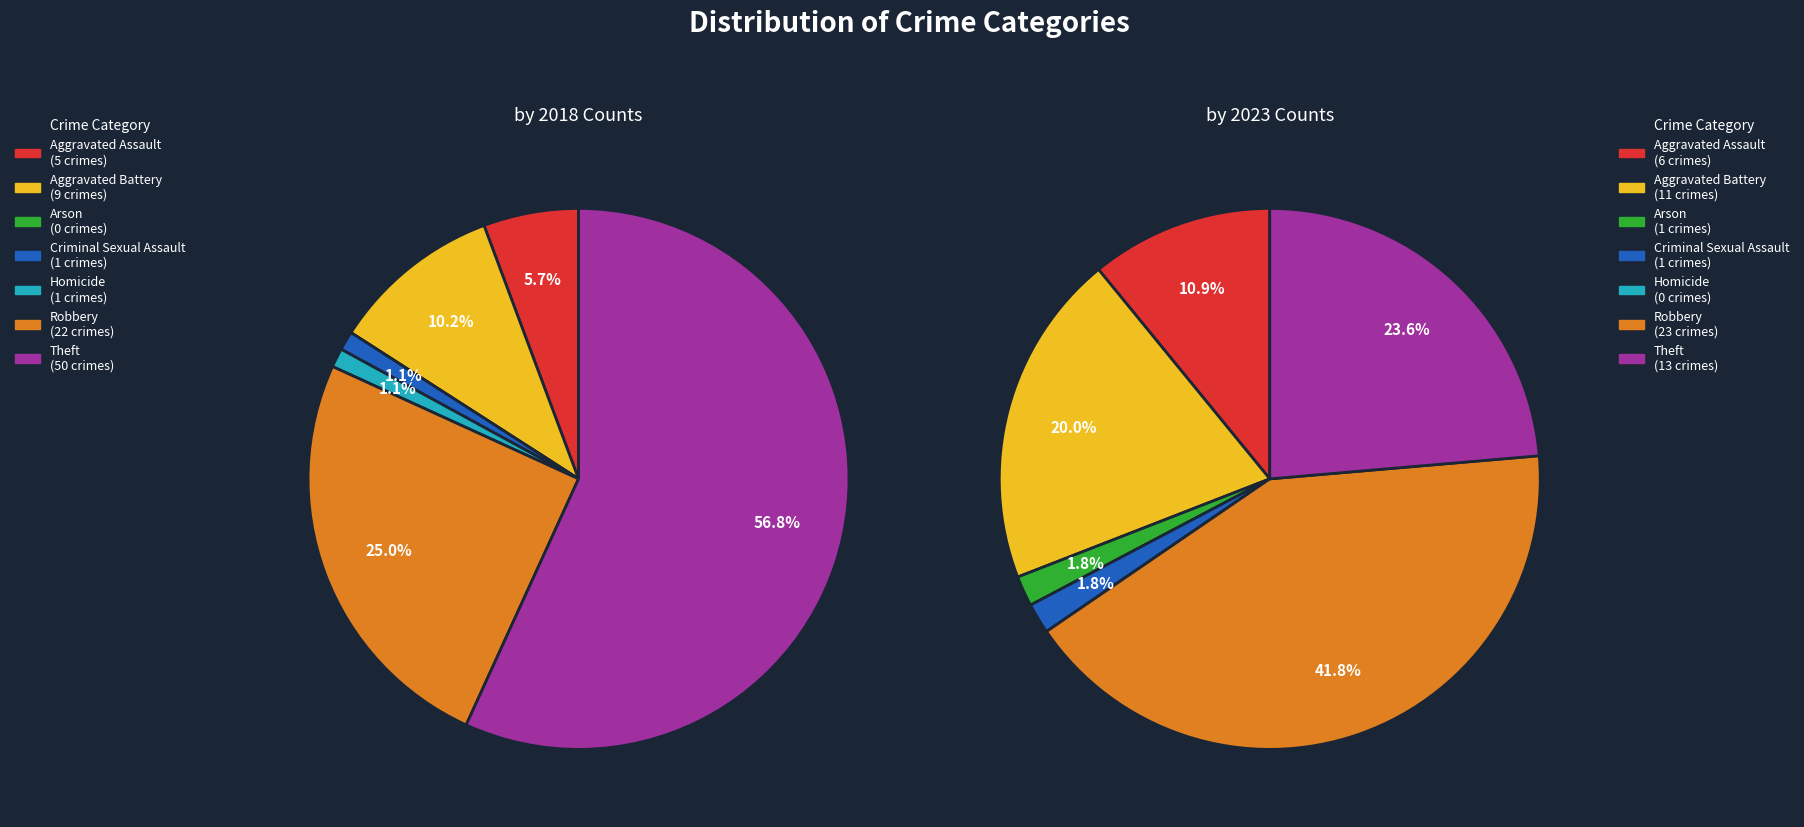

How many segments does this pie chart have?

7